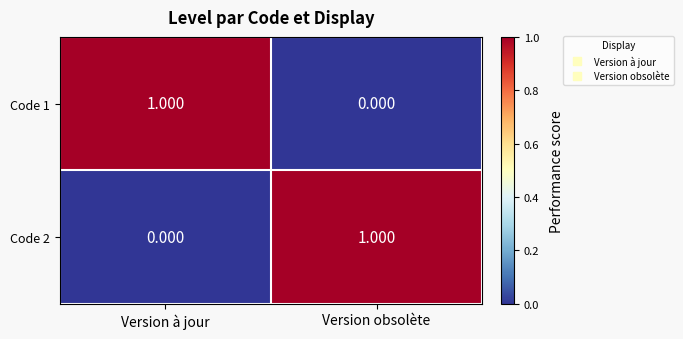

How many distinct data groups are displayed?

2